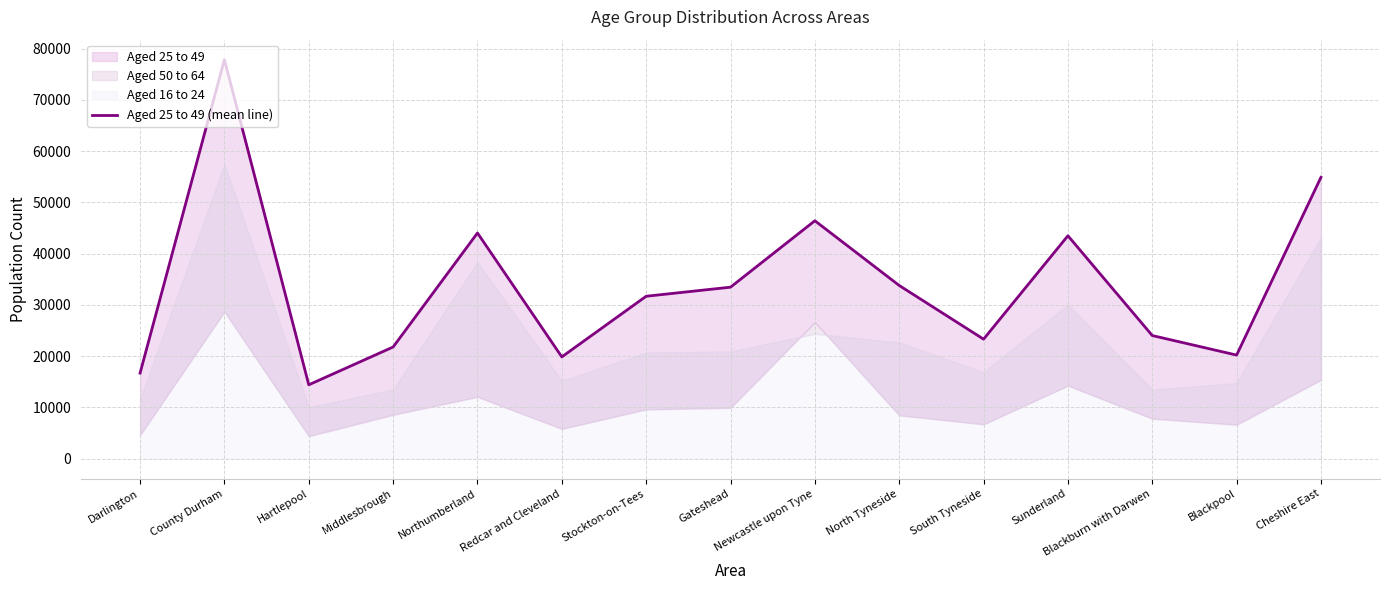

What is the approximate value at Sunderland?

43477